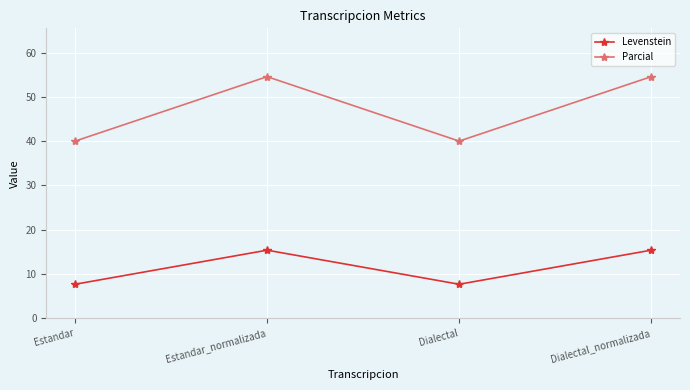

Reading right to left, list all the values displayed in this chart.

Levenstein: Dialectal_normalizada=15.4	Dialectal=7.7	Estandar_normalizada=15.4	Estandar=7.7
Parcial: Dialectal_normalizada=54.5	Dialectal=40.0	Estandar_normalizada=54.5	Estandar=40.0